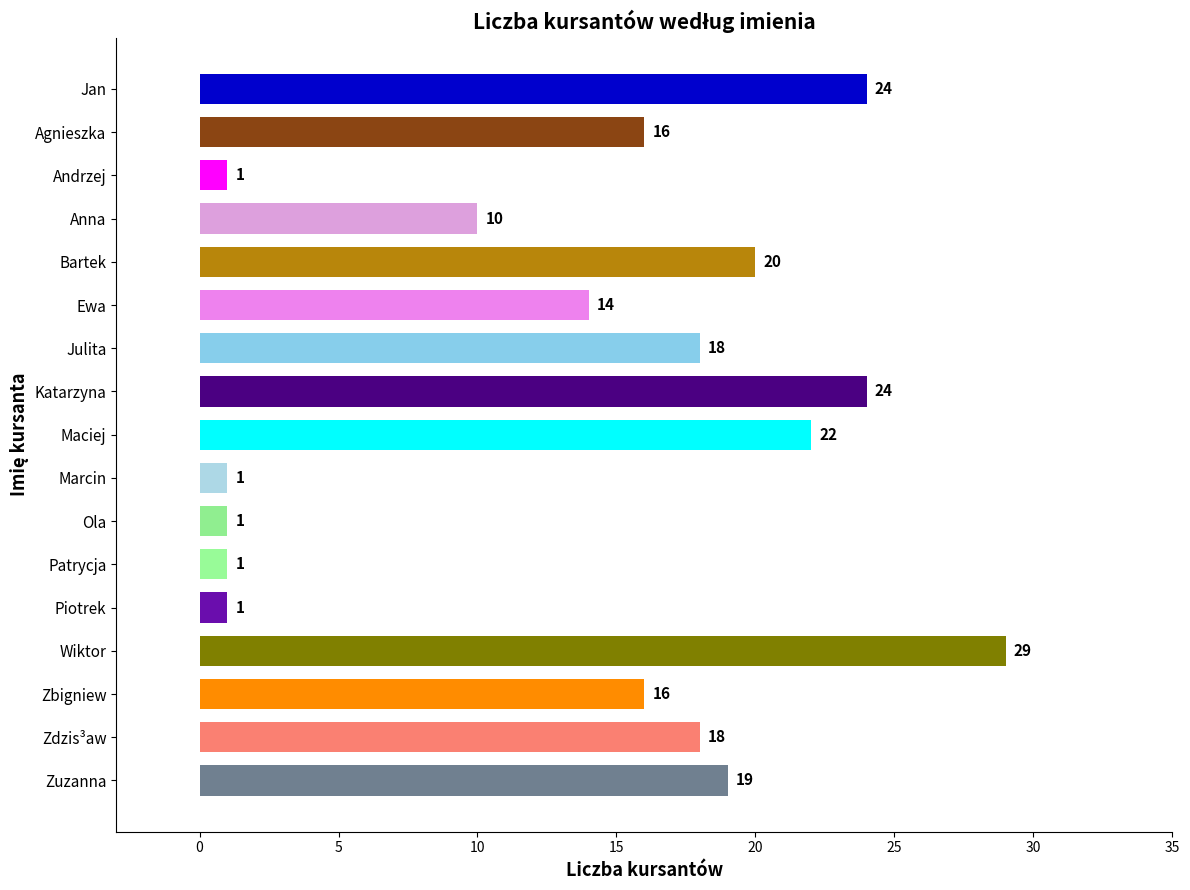

The chart shows a value of 18 at Zdzis³aw. True or false?

True